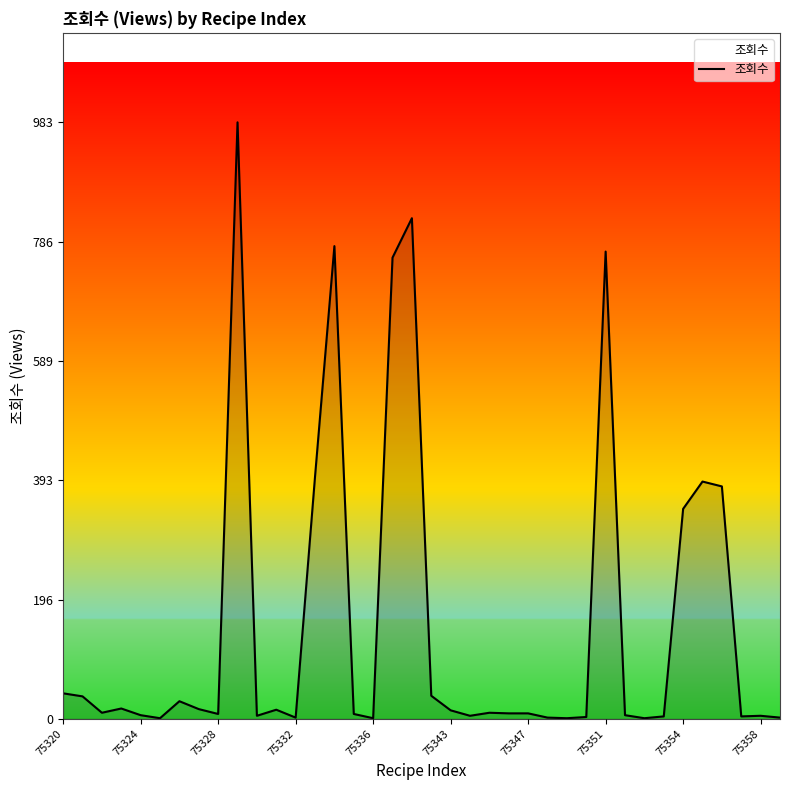

What is the difference between the maximum and minimum values?

982